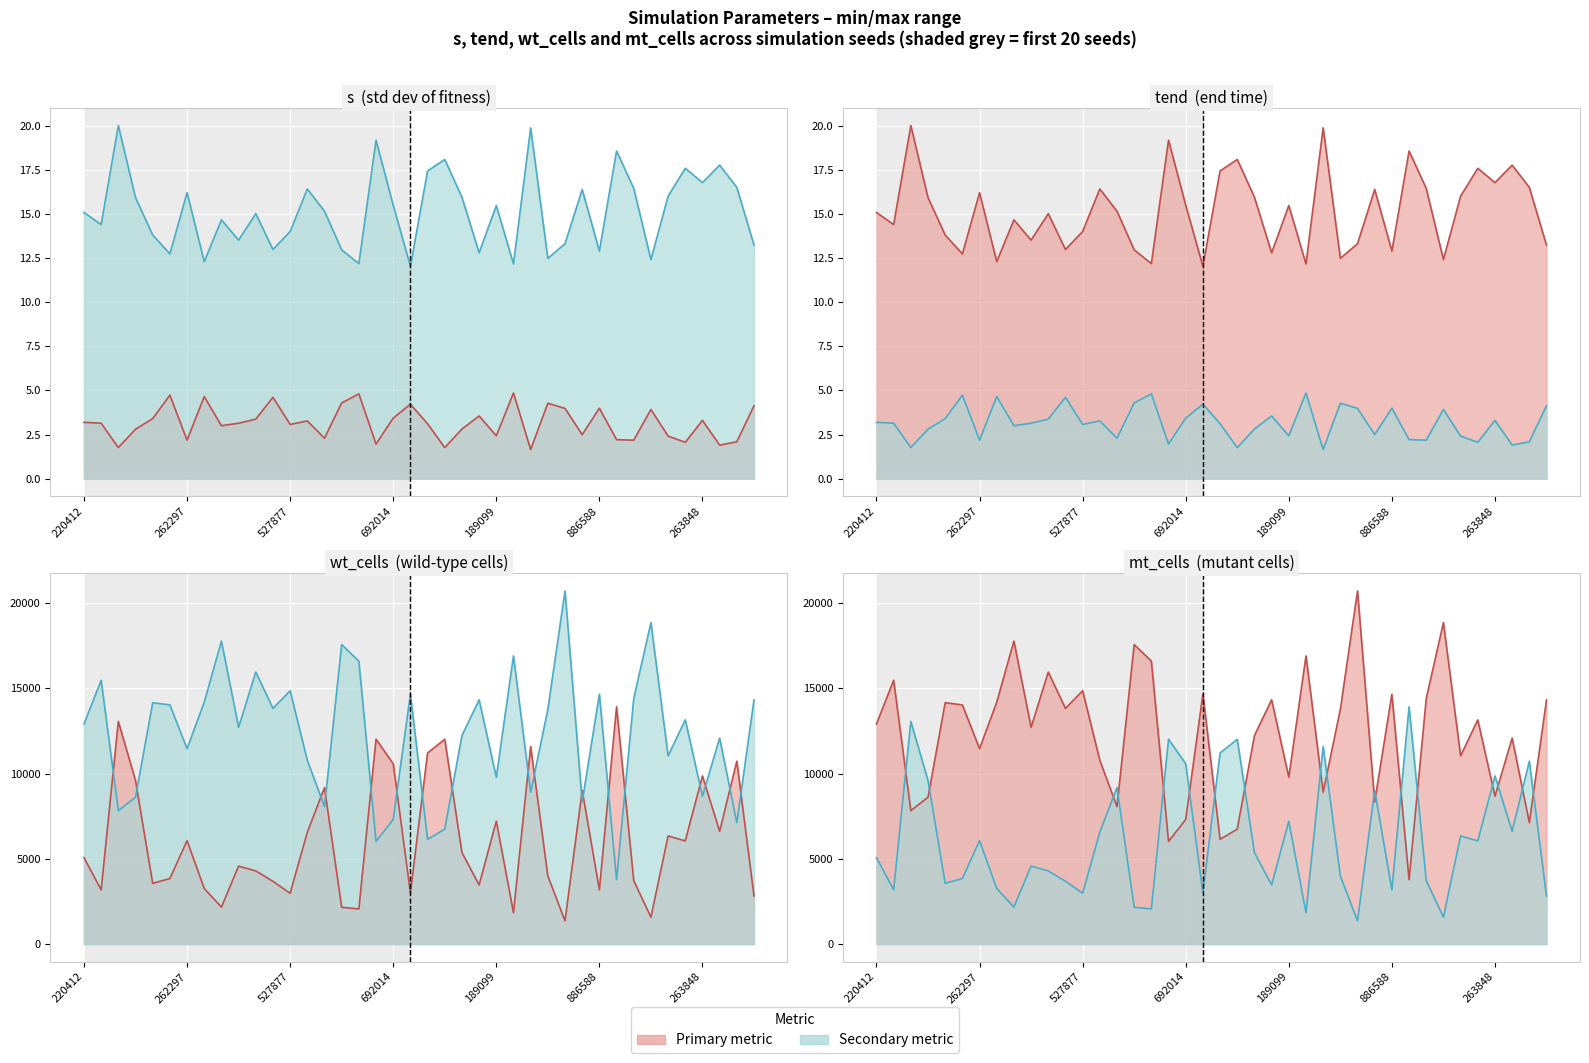

True or false: wt_cells (line) and tend (line) cross at least once.

False